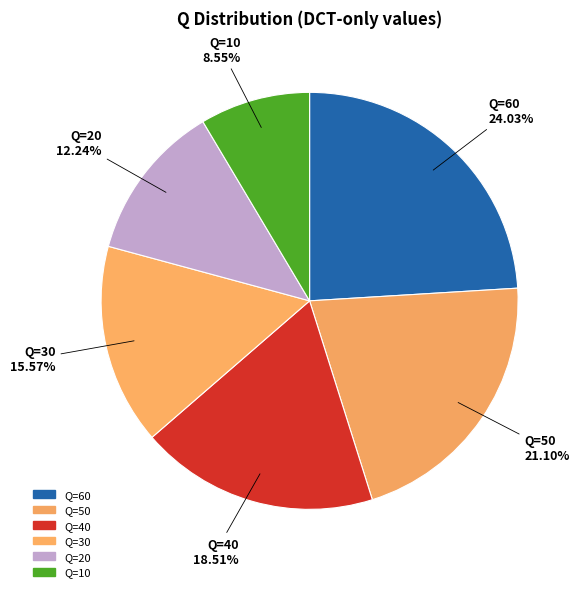

What is the largest slice in the pie chart?

Q=60